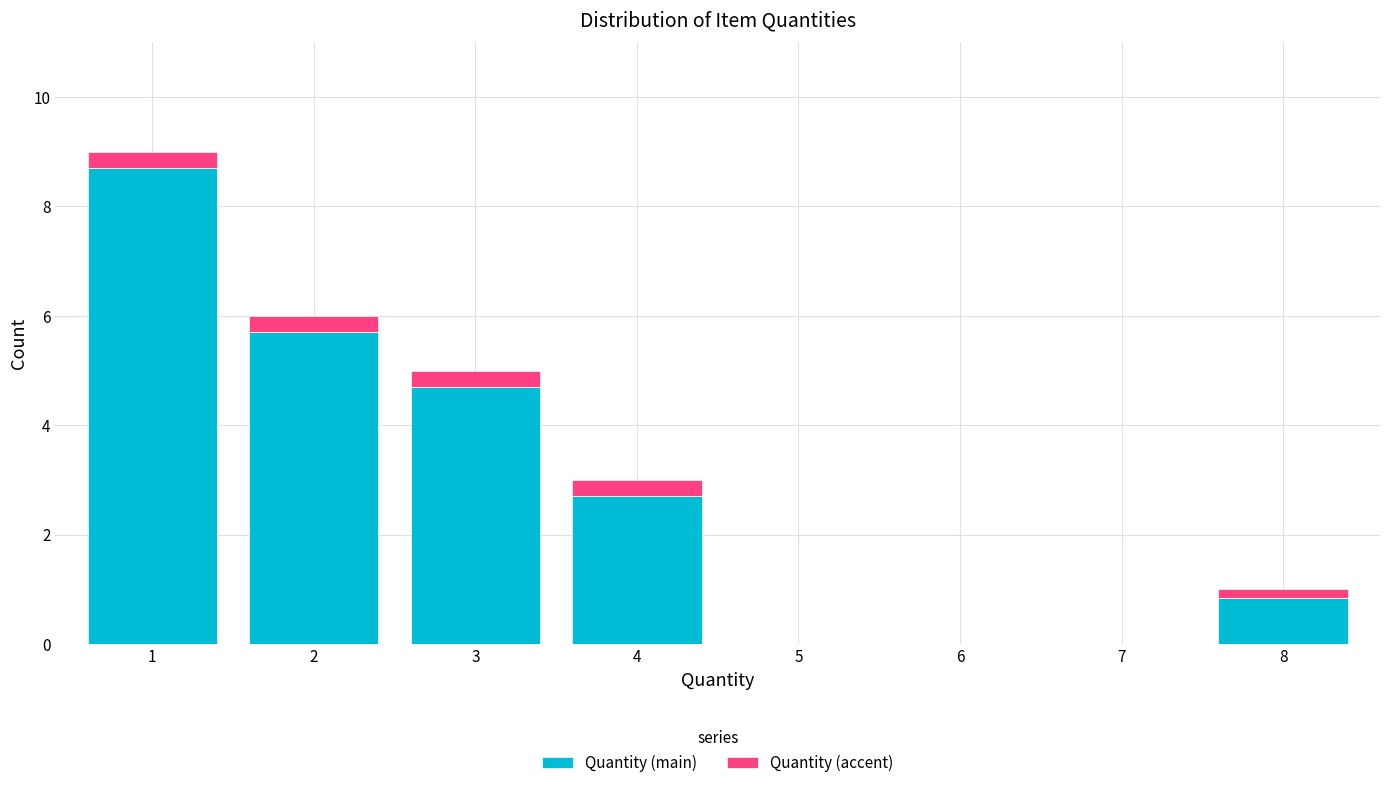

What is the sum of the Quantity (main) values at 1 and 6?

8.7